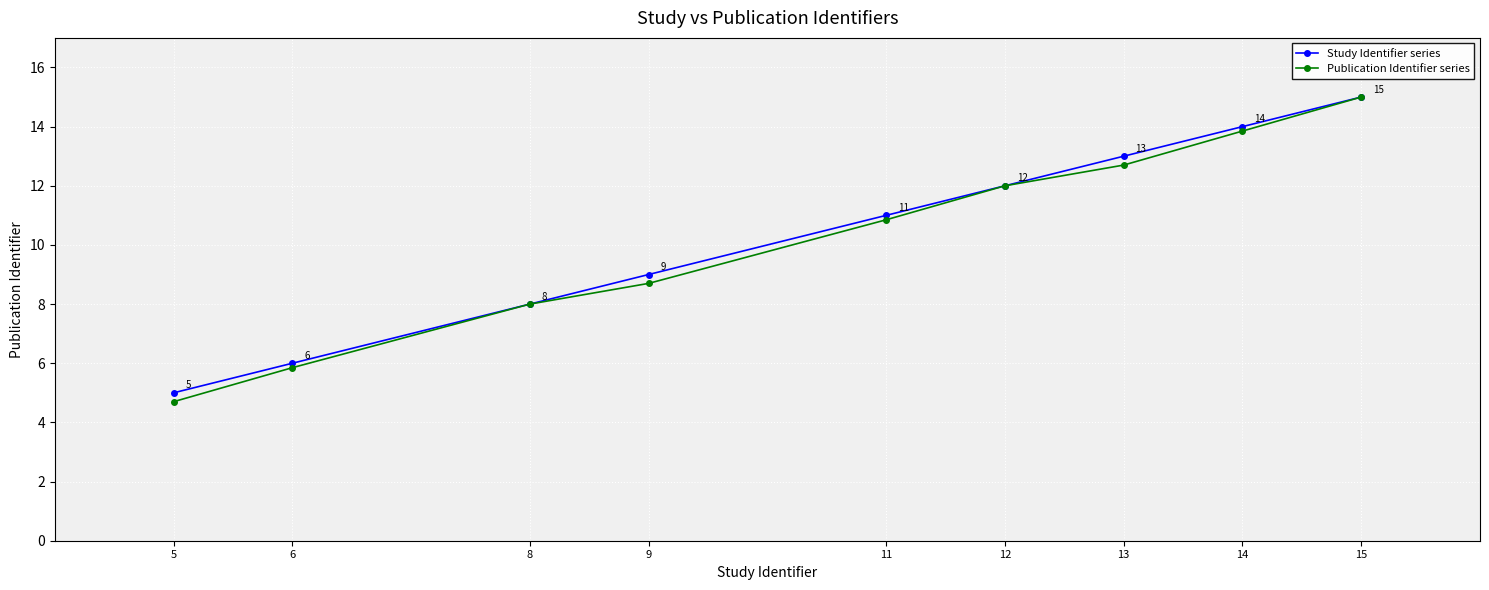

True or false: Publication Identifier series has a value of 5.4 at 15.

False